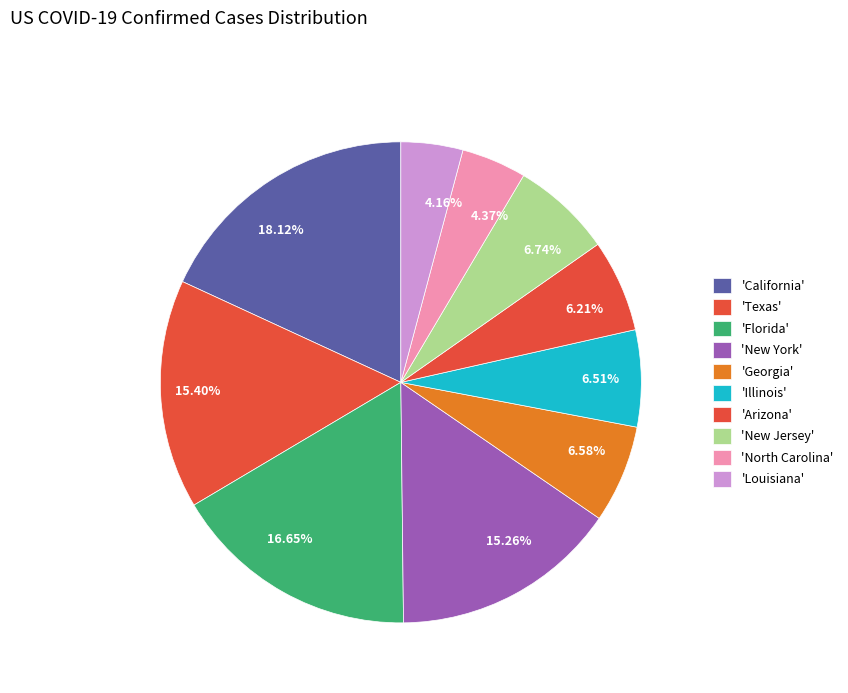

Is there a majority slice in this chart?

No